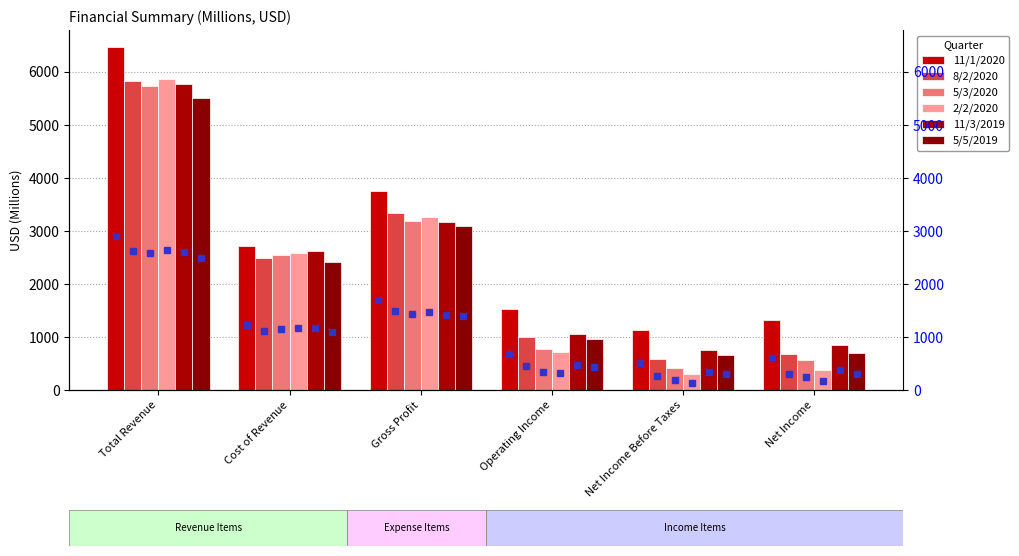

How many series are shown in this chart?

6